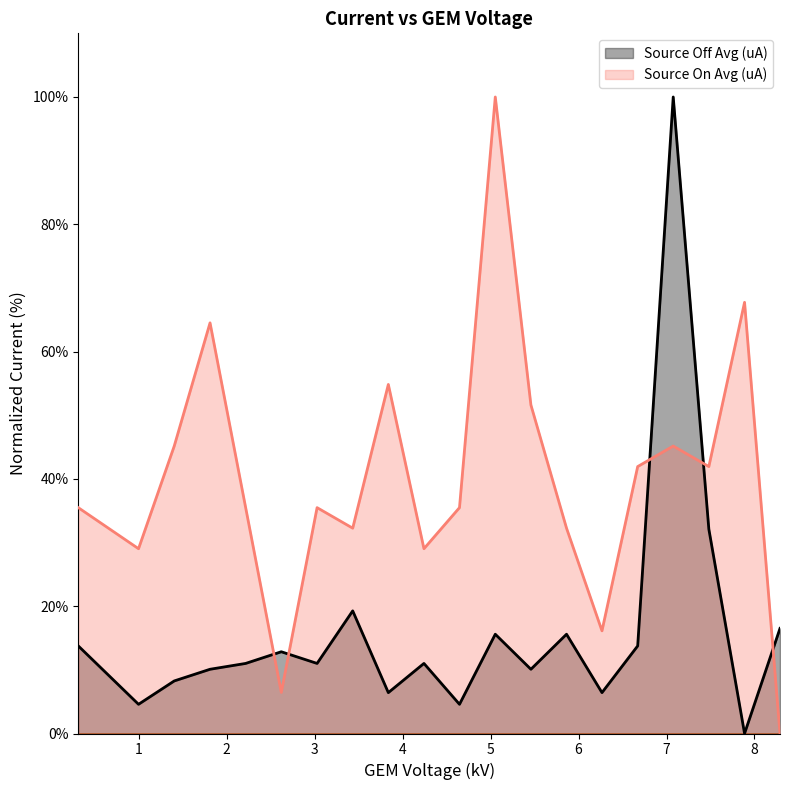

What is the difference between the Source On Avg (uA) values at 8.290474 and 2.62015?

6.5